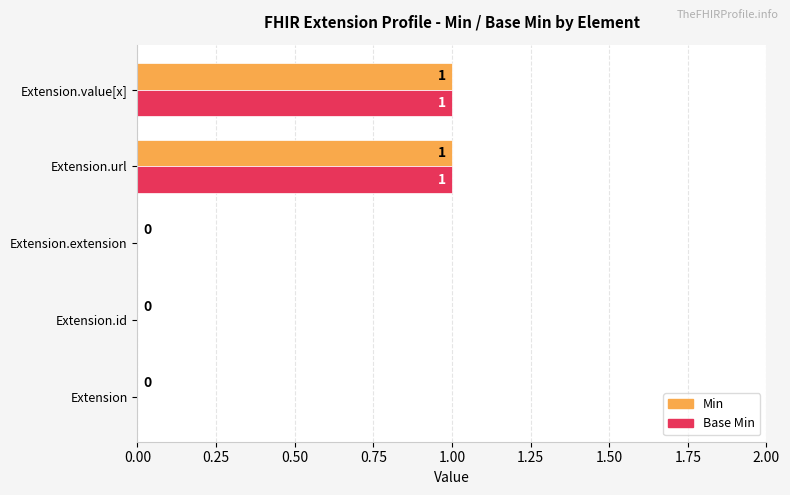

The value of Base Min at Extension.url is 1. True or false?

True